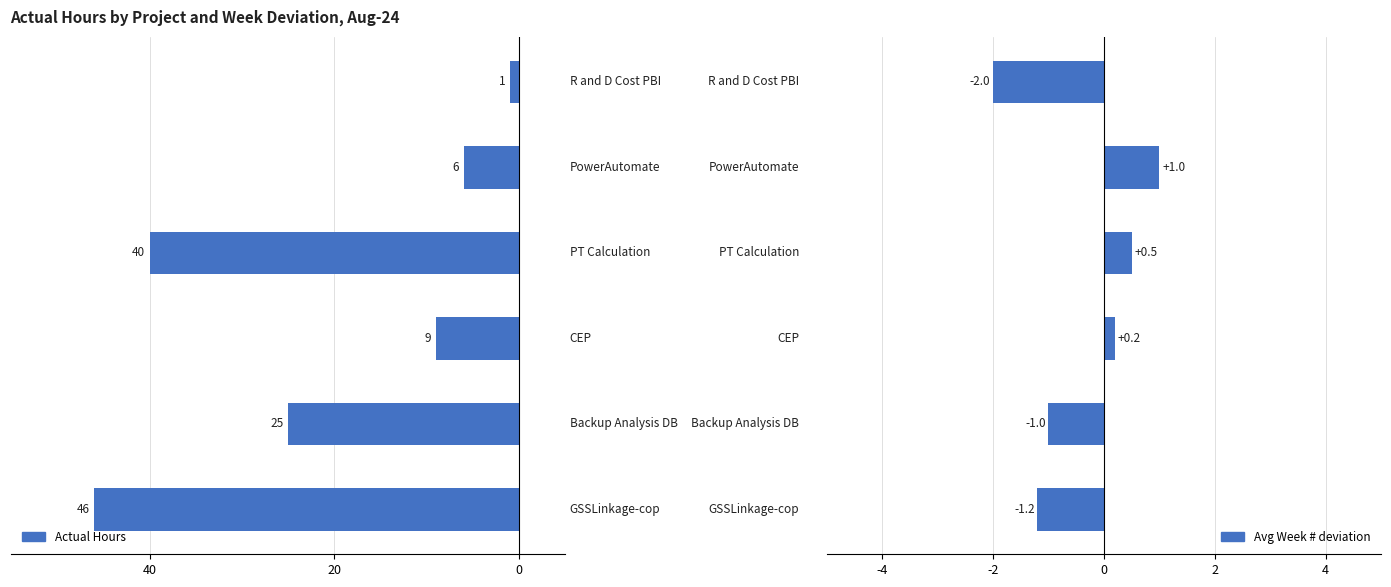

True or false: Actual Hours has a value of -59.8 at 40.

False